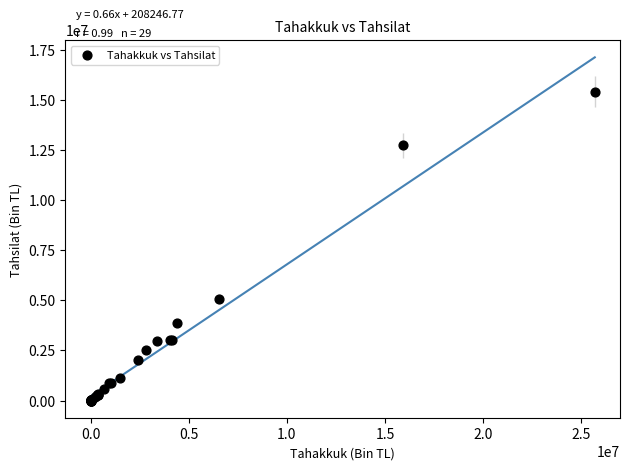

What Y value in the scatter plot is closest to 7709605?

5080169.4